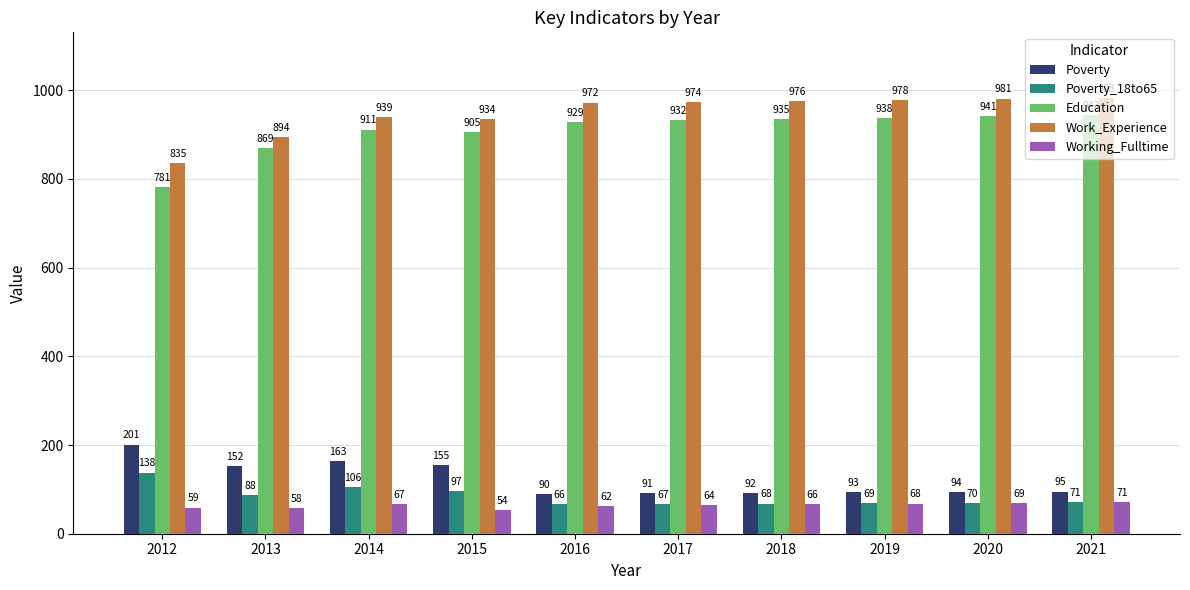

Is the value of Working_Fulltime at 2015 greater than the value of Poverty_18to65 at 2021?

No